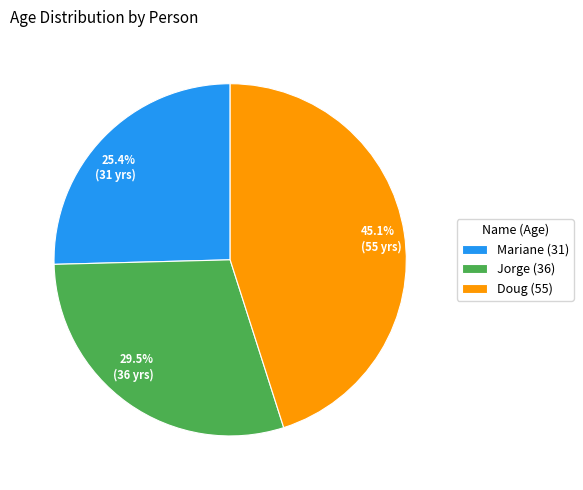

Does any single category account for the majority?

No